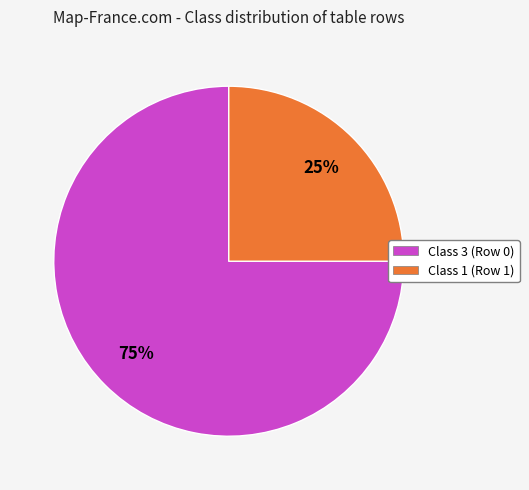

What is the ratio of the value at Class 3 (Row 0) to the value at Class 1 (Row 1)?

3.0